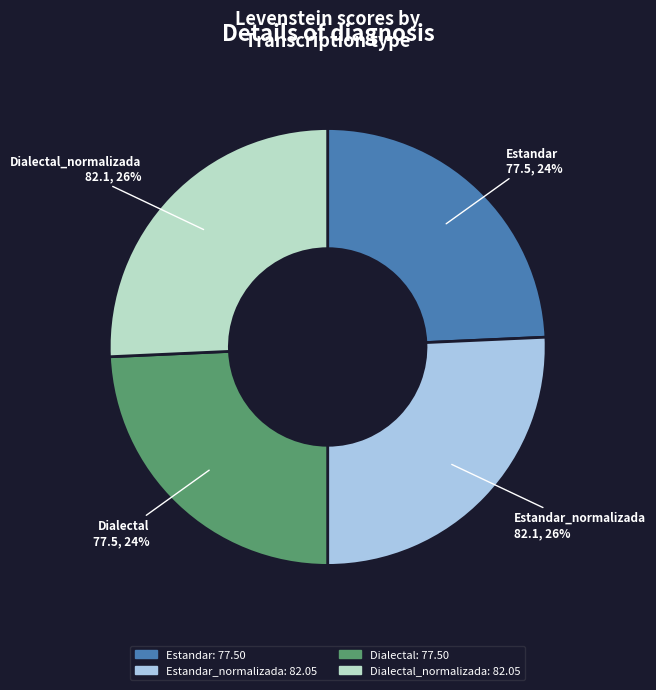

How many segments does this pie chart have?

4